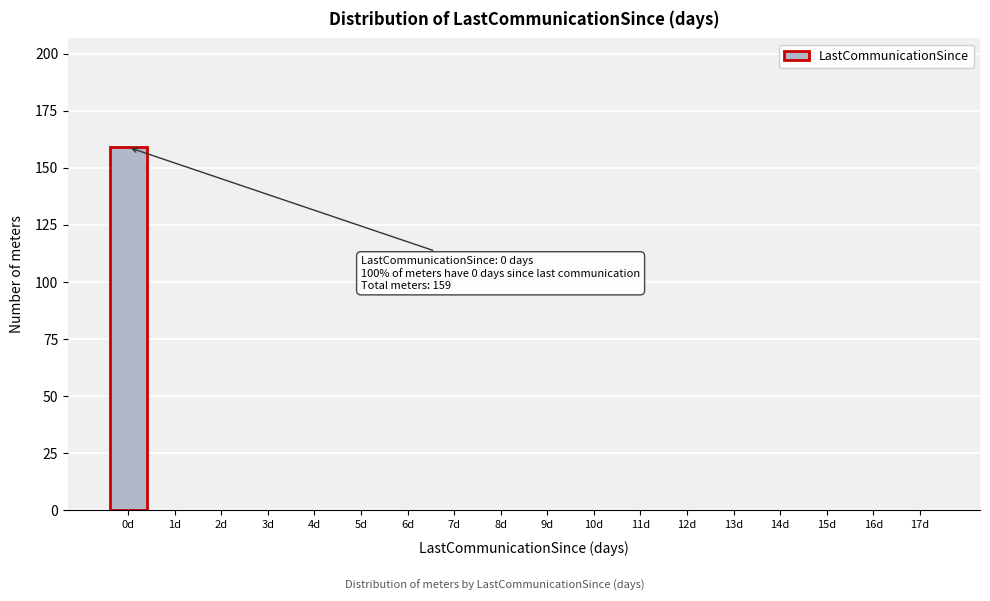

Reading left to right, list all the values displayed in this chart.

0d=159	1d=0	2d=0	3d=0	4d=0	5d=0	6d=0	7d=0	8d=0	9d=0	10d=0	11d=0	12d=0	13d=0	14d=0	15d=0	16d=0	17d=0